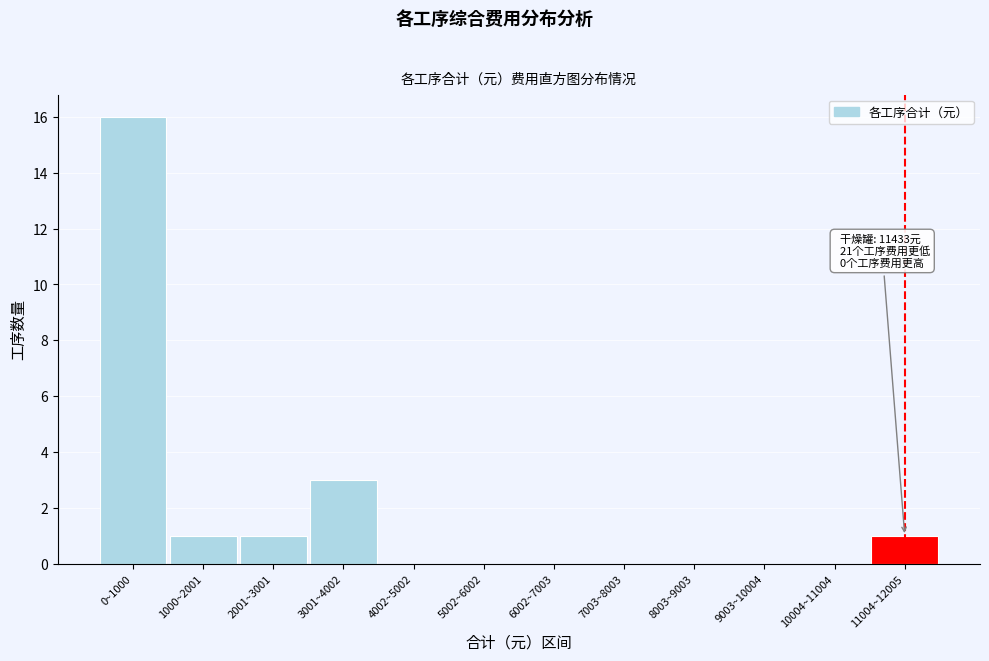

Reading right to left, transcribe all the data shown in this chart.

11004~12005=1	10004~11004=0	9003~10004=0	8003~9003=0	7003~8003=0	6002~7003=0	5002~6002=0	4002~5002=0	3001~4002=3	2001~3001=1	1000~2001=1	0~1000=16